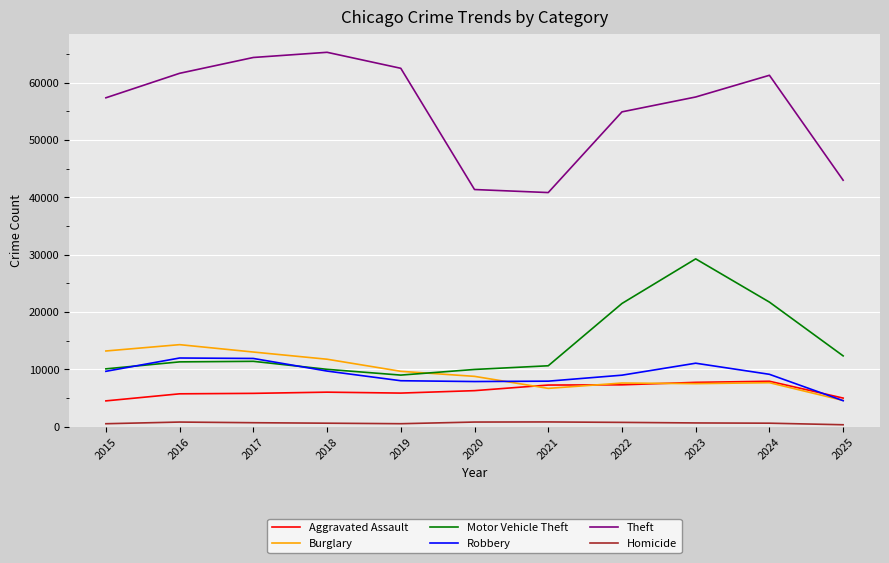

True or false: Homicide and Robbery intersect in this chart.

False